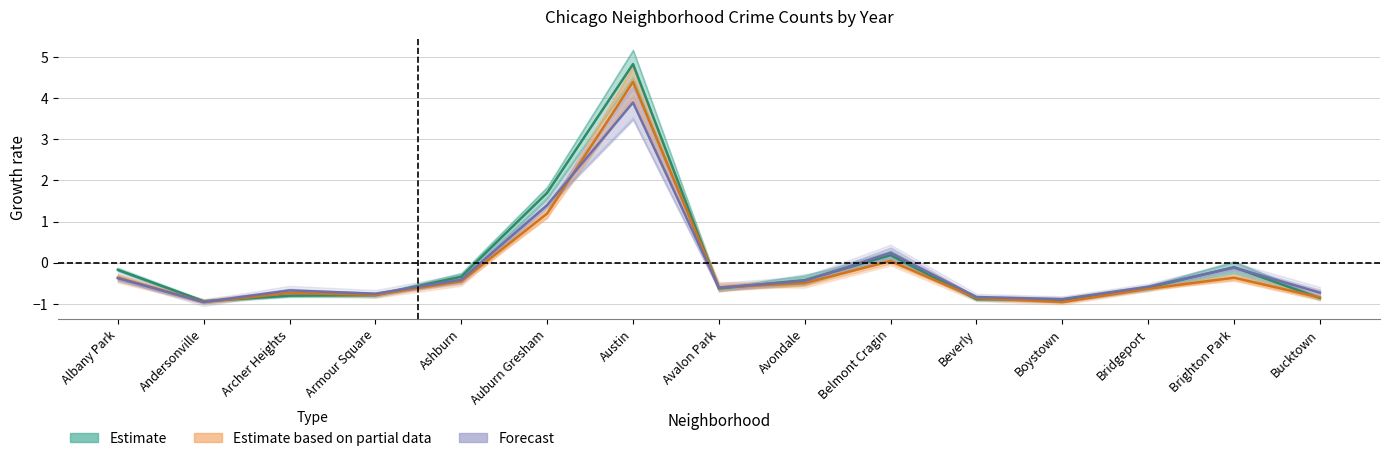

What is the smallest value displayed?

-1.0